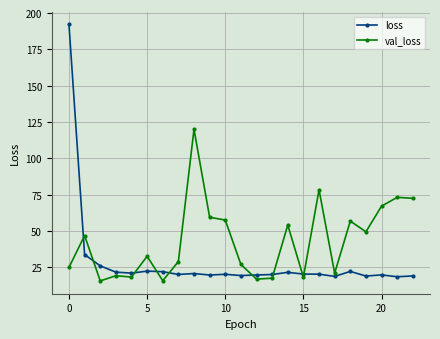

Which series has the largest total across all categories?

val_loss